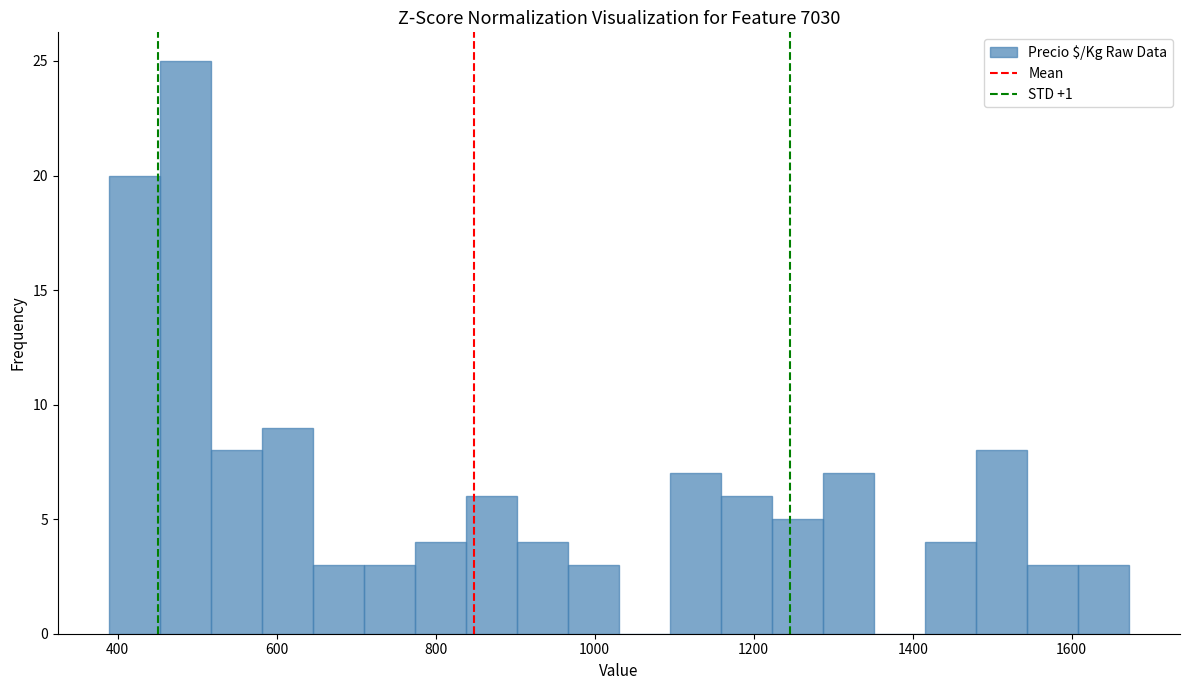

Around what value on the x-axis is the tallest bar? Give the approximate position of its centre, as read against the axis.

480